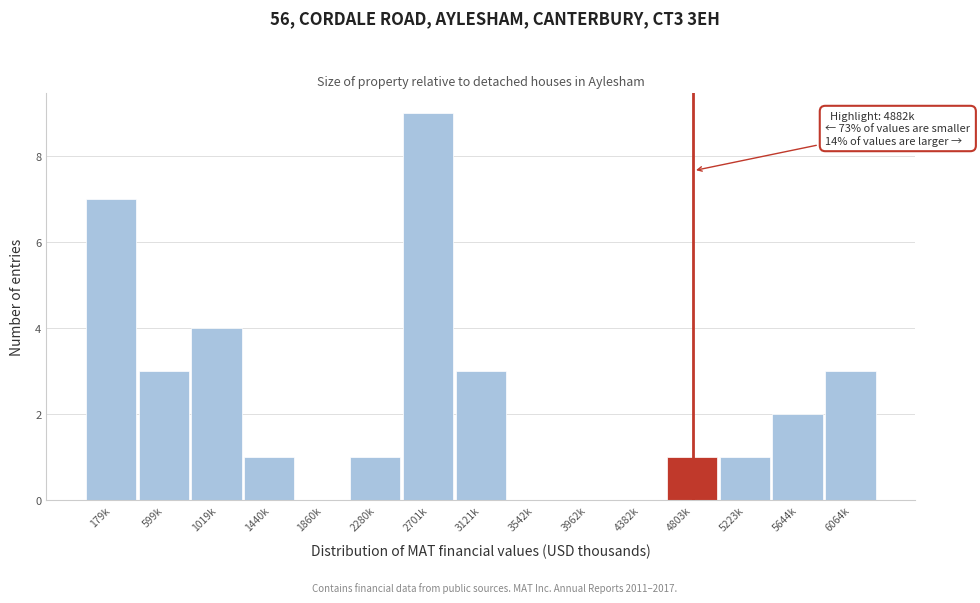

Reading left to right, what are all the values shown in this chart?

179k=7	599k=3	1019k=4	1440k=1	1860k=0	2280k=1	2701k=9	3121k=3	3542k=0	3962k=0	4382k=0	4803k=1	5223k=1	5644k=2	6064k=3